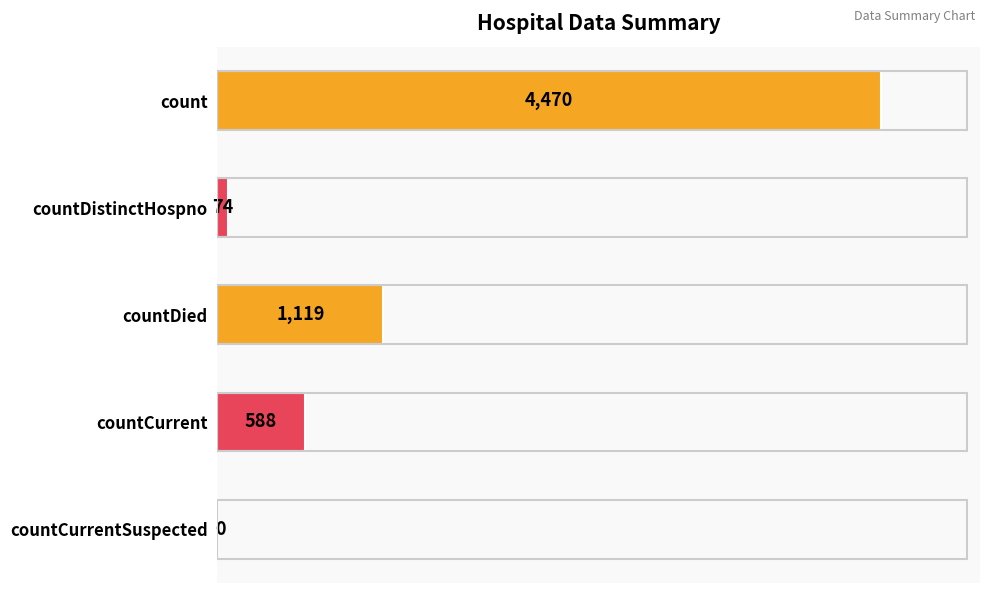

Count the number of categories in the chart.

5